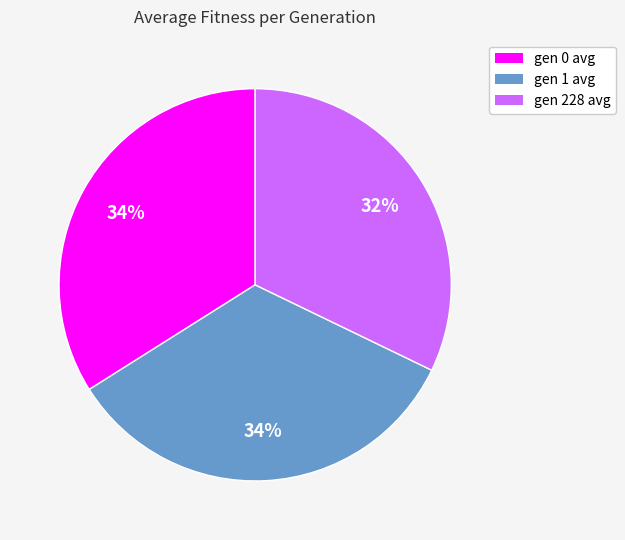

Approximately how many times larger is the value at gen 1 avg compared to gen 228 avg?

1.1